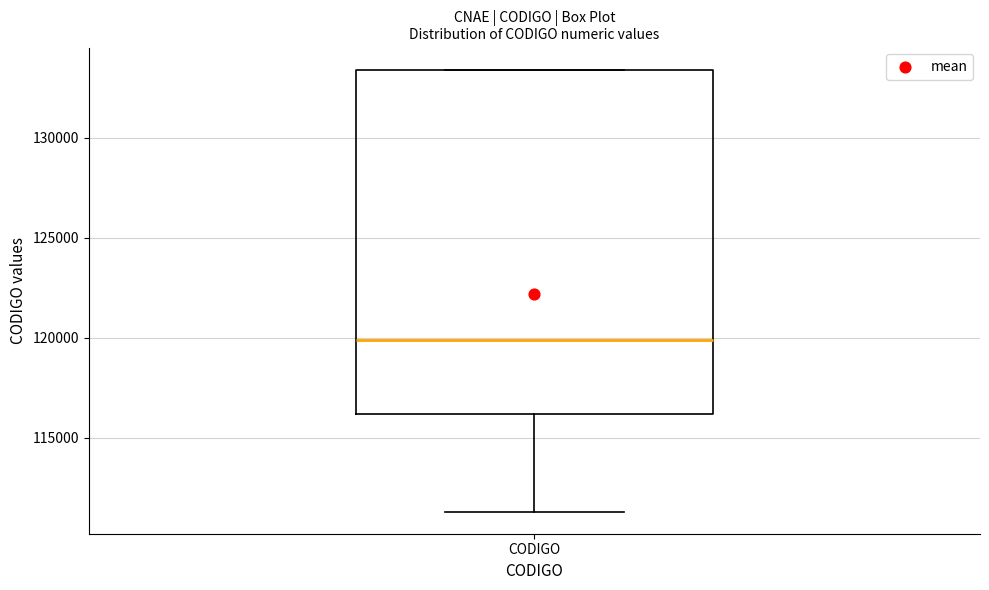

Transcribe this box plot: give where the median line is, the range the box spans, and where the two whiskers end, as read against the y-axis. The values are not printed on the chart, so give them approximately, as read against the axis.

median 120000, box 116000 to 133500, whiskers 111500 to 133500